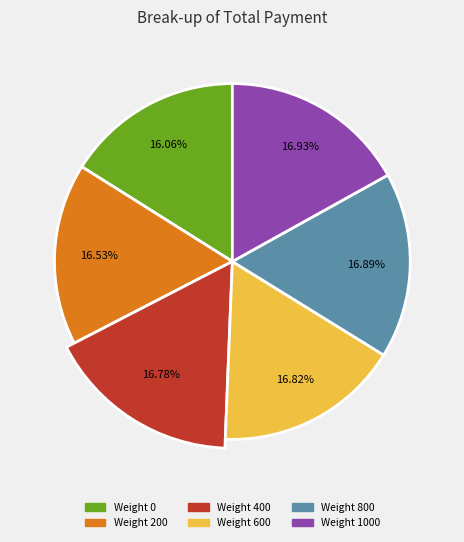

How many segments does this pie chart have?

6